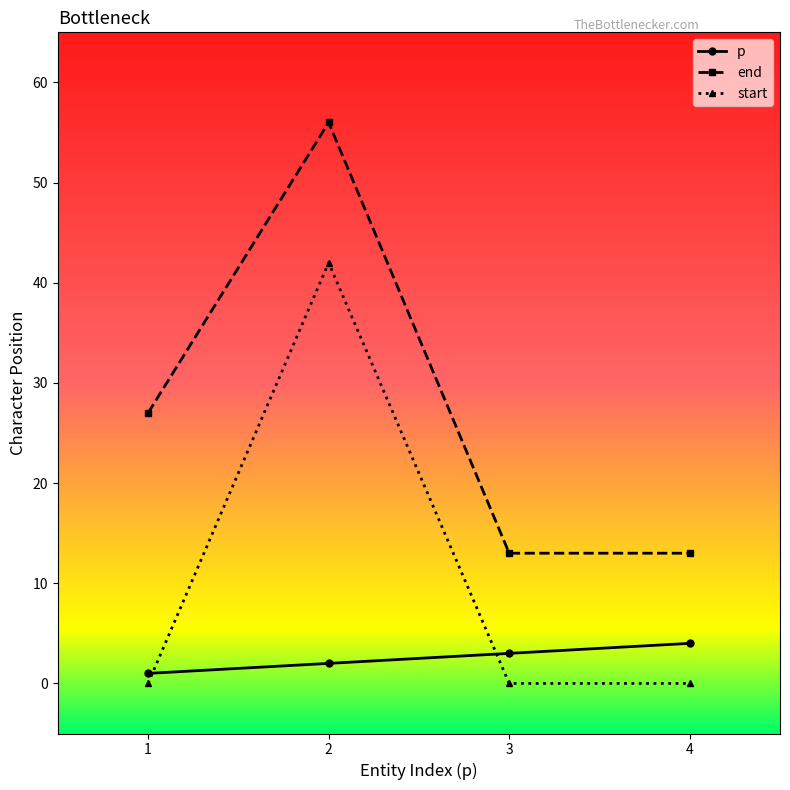

Which series has the largest total across all categories?

end